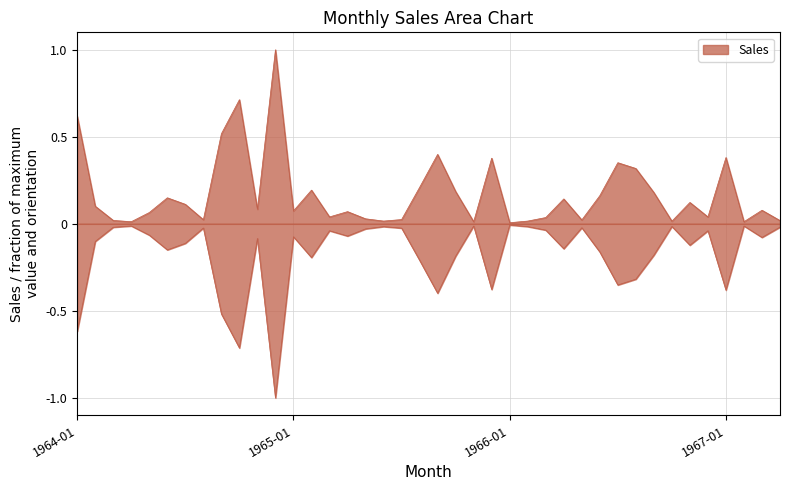

Reading left to right, transcribe all the data shown in this chart.

0.6	0.1	0.0	0.0	0.1	0.1	0.1	0.0	0.5	0.7	0.1	1.0	0.1	0.2	0.0	0.1	0.0	0.0	0.0	0.2	0.4	0.2	0.0	0.4	0.0	0.0	0.0	0.1	0.0	0.2	0.4	0.3	0.2	0.0	0.1	0.0	0.4	0.0	0.1	0.0